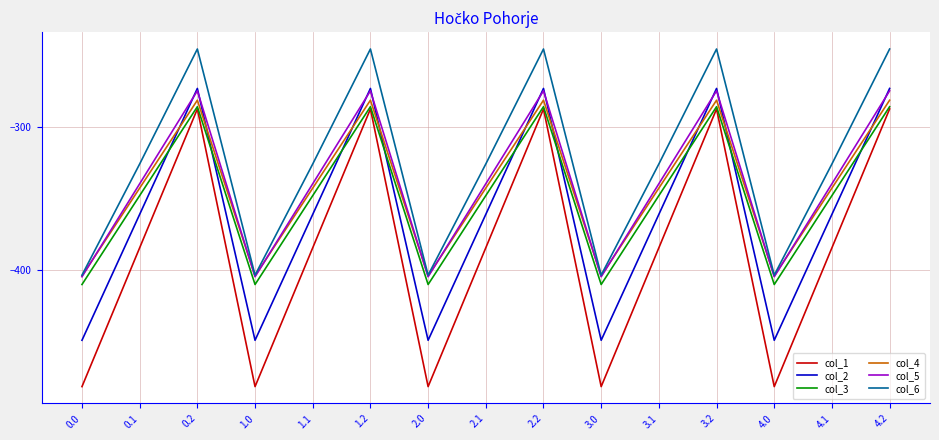

Reading right to left, transcribe all the data shown in this chart.

col_1: -287.1	-384.6	-482.0	-287.1	-384.6	-482.0	-287.1	-384.6	-482.0	-287.1	-384.6	-482.0	-287.1	-384.6	-482.0
col_2: -272.7	-361.1	-449.5	-272.7	-361.1	-449.5	-272.7	-361.1	-449.5	-272.7	-361.1	-449.5	-272.7	-361.1	-449.5
col_3: -285.5	-347.9	-410.3	-285.5	-347.9	-410.3	-285.5	-347.9	-410.3	-285.5	-347.9	-410.3	-285.5	-347.9	-410.3
col_4: -281.0	-342.7	-404.4	-281.0	-342.7	-404.4	-281.0	-342.7	-404.4	-281.0	-342.7	-404.4	-281.0	-342.7	-404.4
col_5: -274.4	-339.6	-404.9	-274.4	-339.6	-404.9	-274.4	-339.6	-404.9	-274.4	-339.6	-404.9	-274.4	-339.6	-404.9
col_6: -245.0	-325.7	-403.8	-245.0	-325.7	-403.8	-245.0	-325.7	-403.8	-245.0	-325.7	-403.8	-245.0	-325.7	-403.8